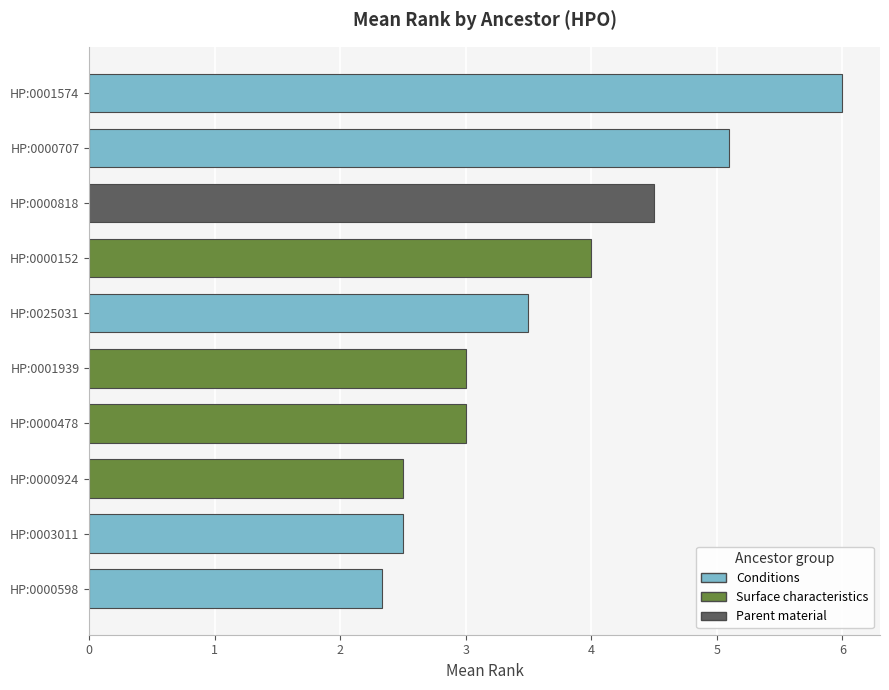

What is the label of the 9th bar from the bottom?

HP:0000707